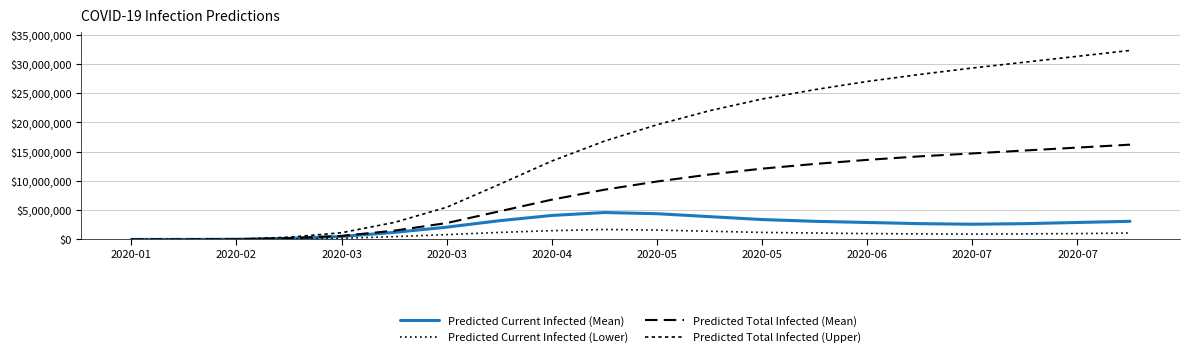

Which series has the largest total across all categories?

Predicted Total Infected (Upper)